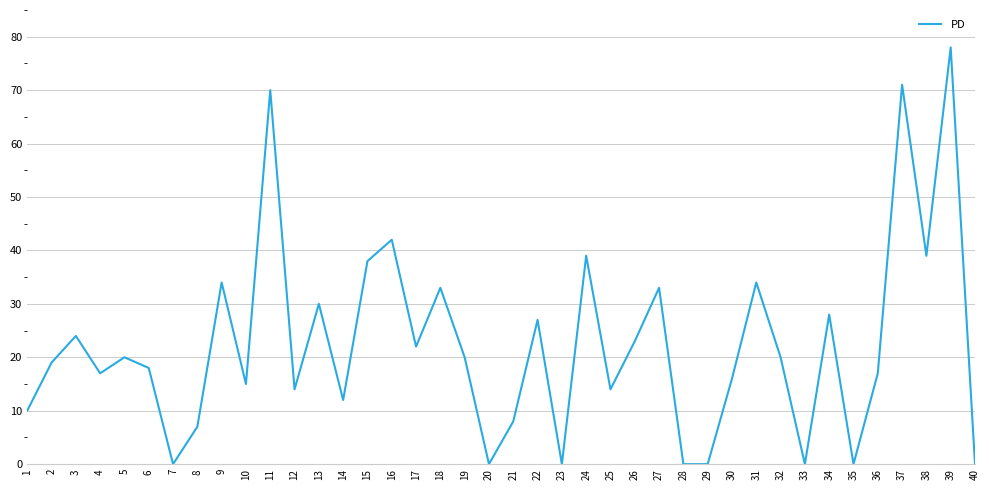

Is it true that the value at 40 is 30?

False